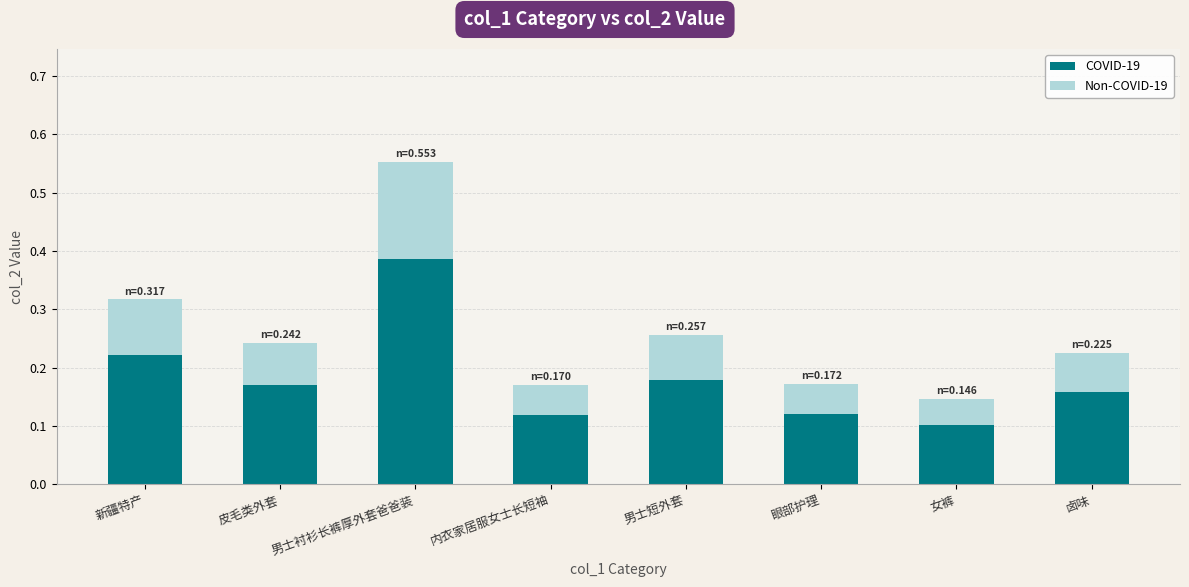

At which label does COVID-19 reach its peak?

男士衬衫长裤厚外套爸爸装